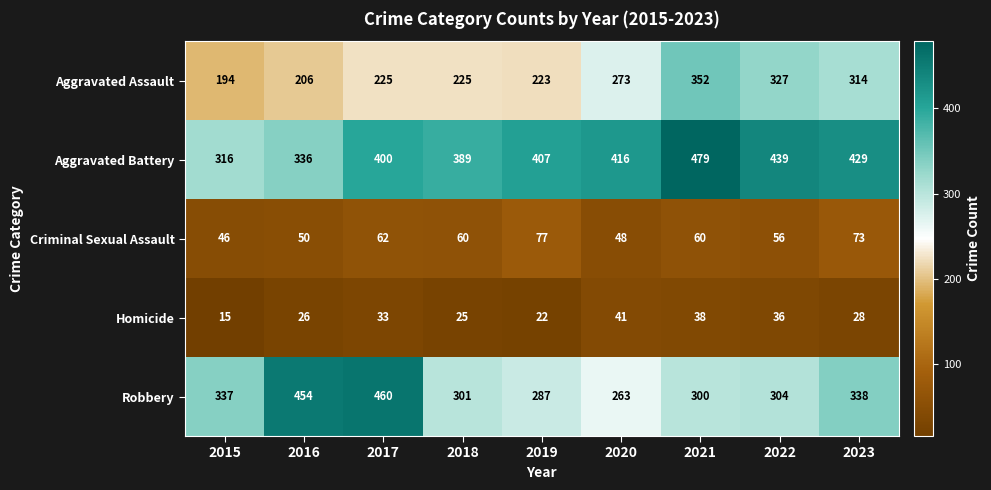

What is the difference between the maximum and minimum values in the Criminal Sexual Assault series?

31